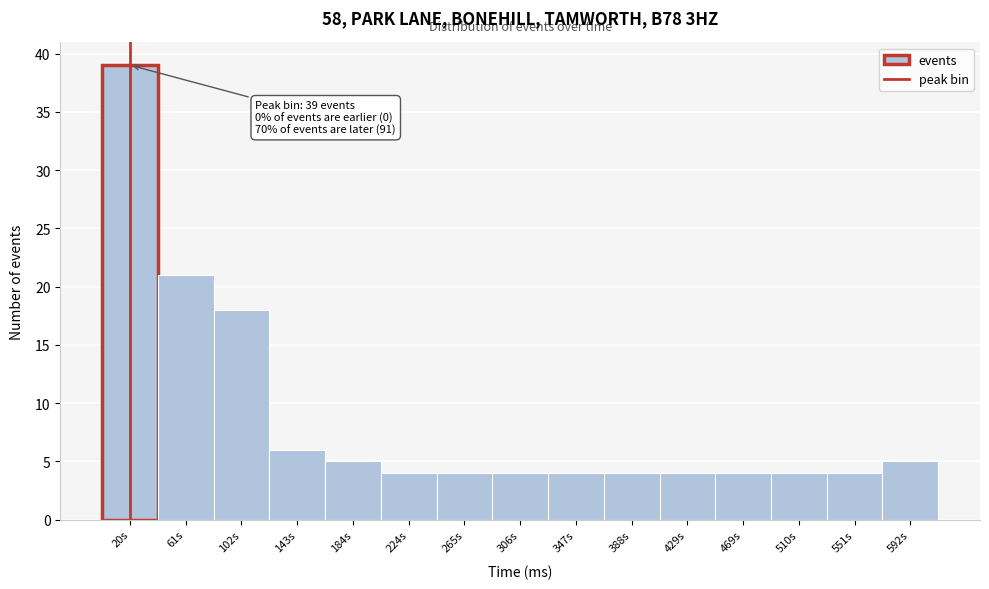

Over which range of the x-axis is the bar tallest?

0 to 40